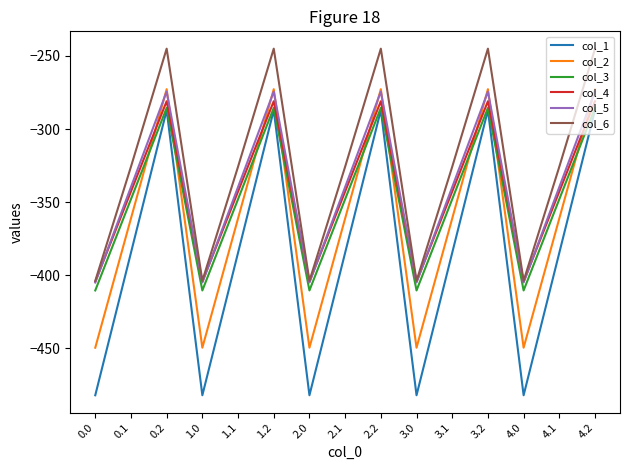

What is the difference between the second highest and minimum values in the col_5 series?

130.5